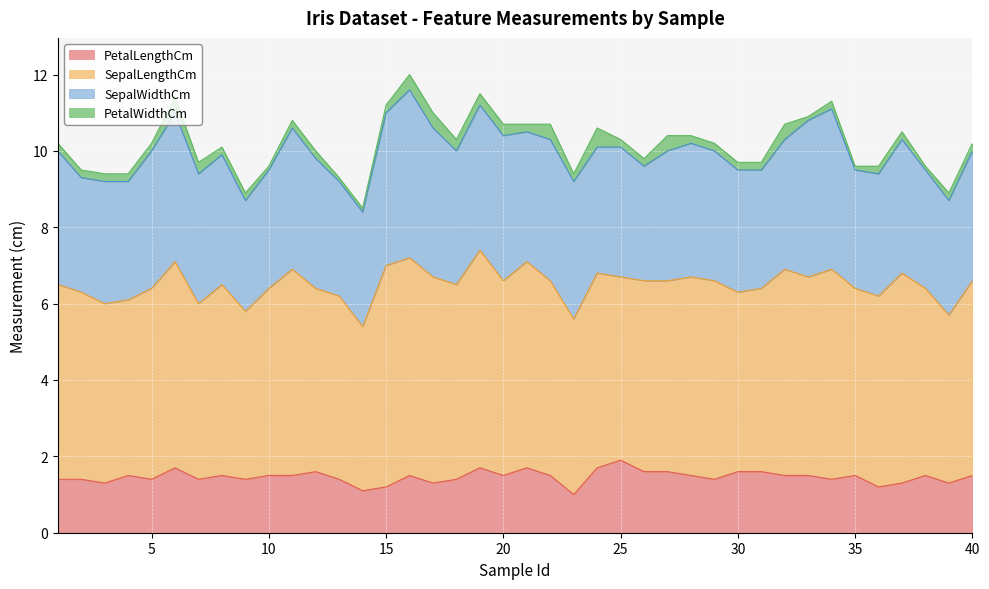

Does the chart display data point markers on the line(s)?

No